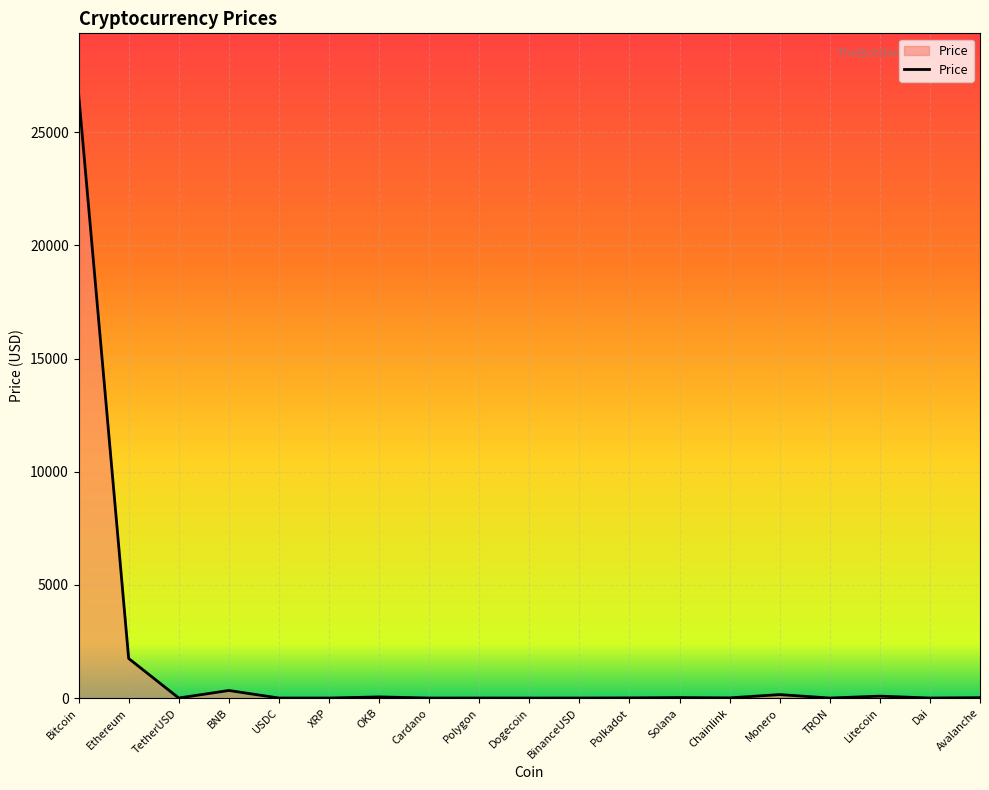

Which label corresponds to the largest value in the chart?

Bitcoin